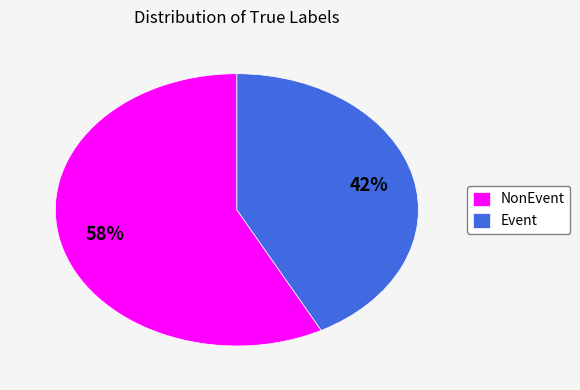

Which category has the smallest portion of the pie?

Event